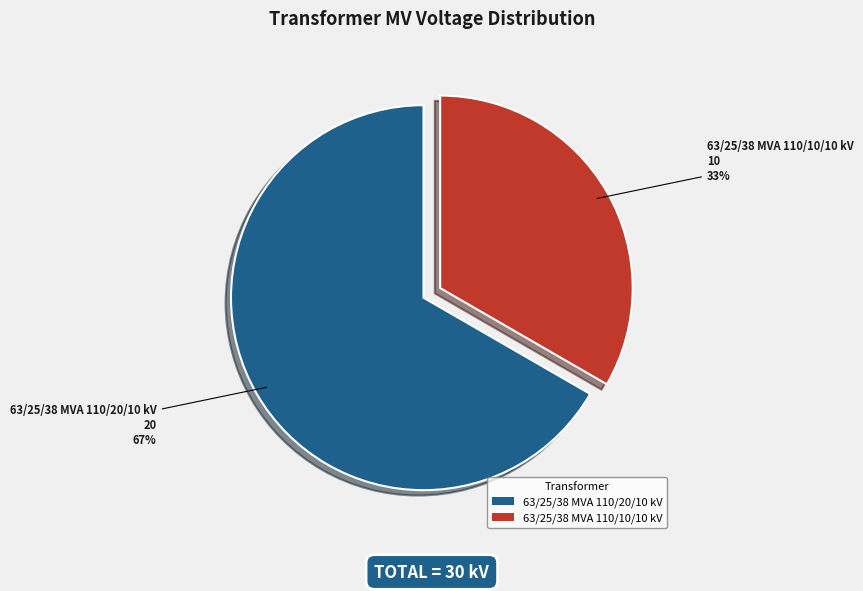

Is the sum of 63/25/38 MVA 110/10/10 kV and 63/25/38 MVA 110/20/10 kV greater than half?

Yes